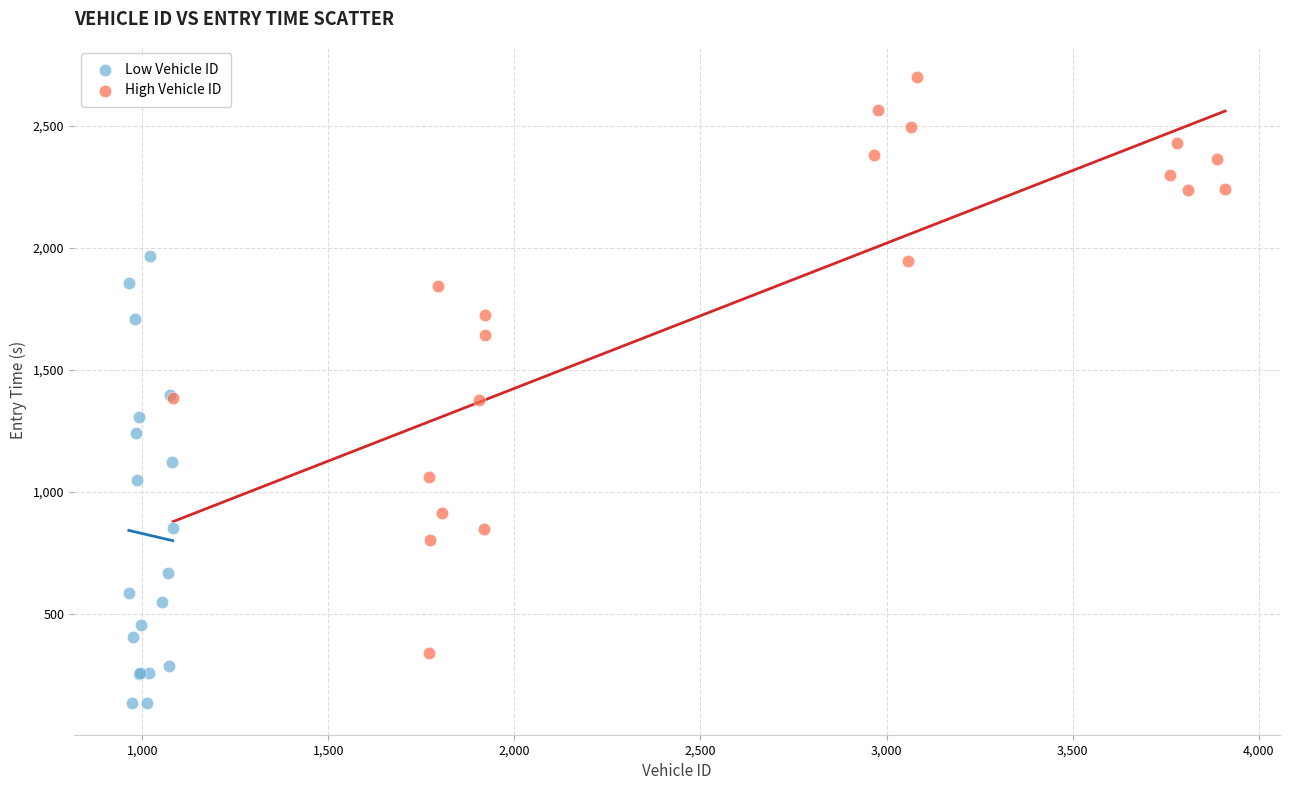

Which series reaches the minimum Y coordinate?

Low Vehicle ID